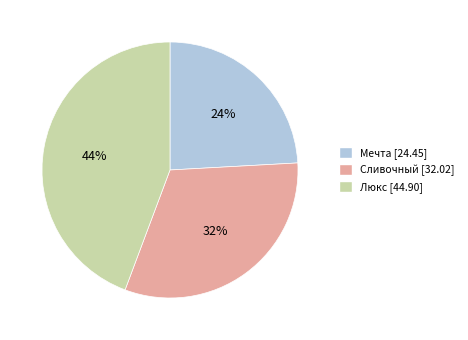

To the nearest percent, what portion does Мечта represent?

24%